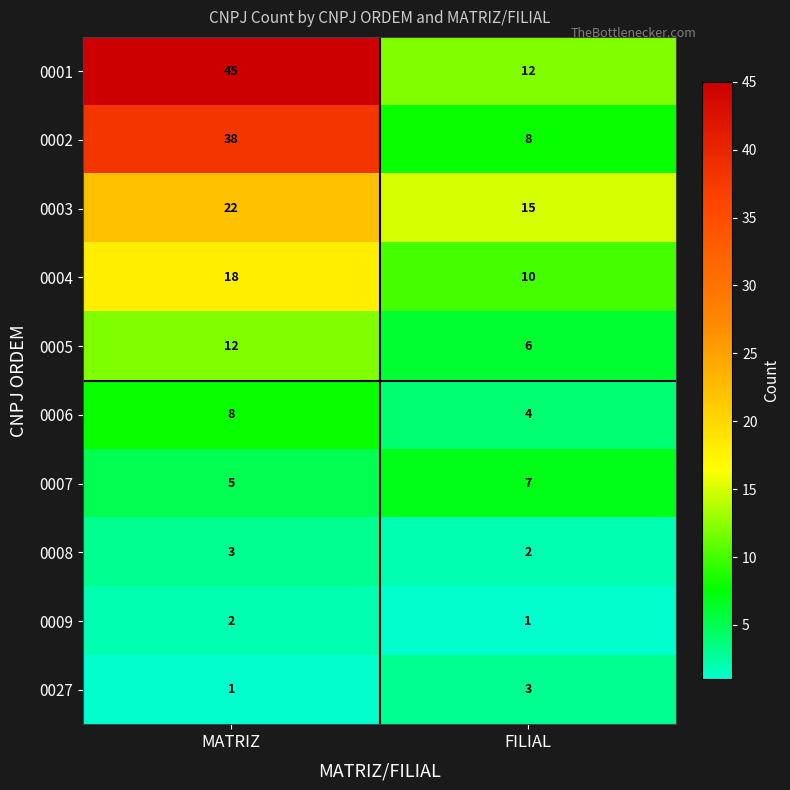

What is the sum of all 0005 values?

18